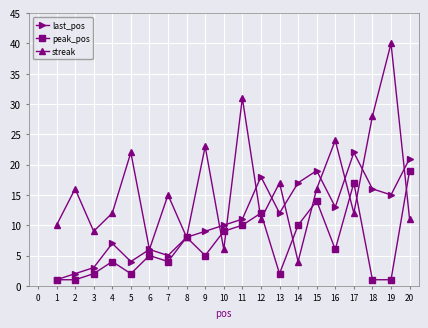

Is it true that streak equals 5 at 20?

False